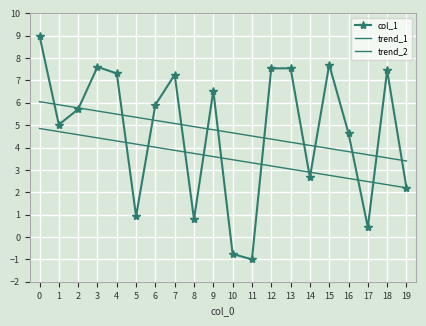

How many lines are shown in the chart?

3